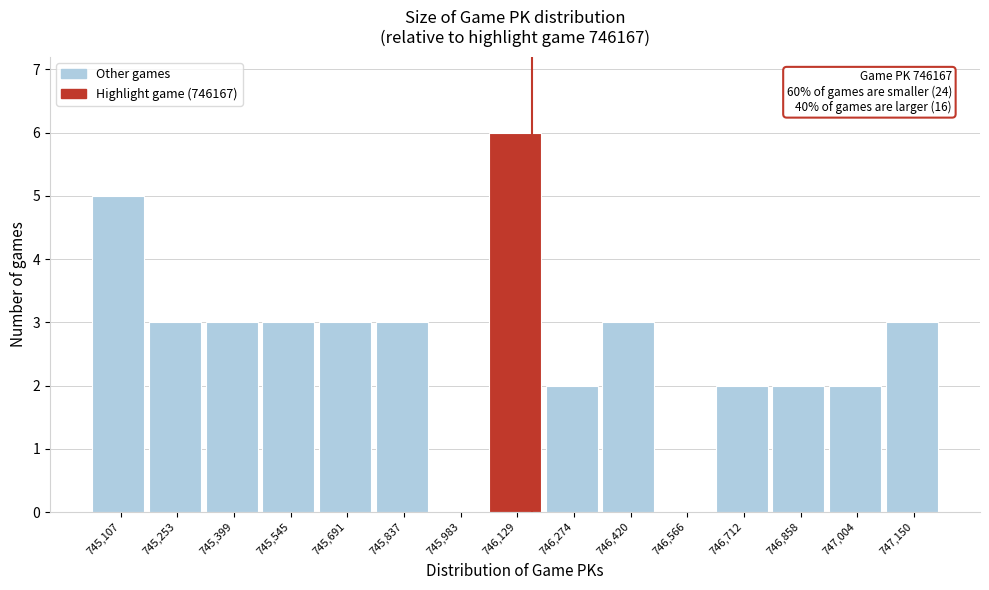

Over which range of the x-axis is the bar tallest?

746060 to 746200